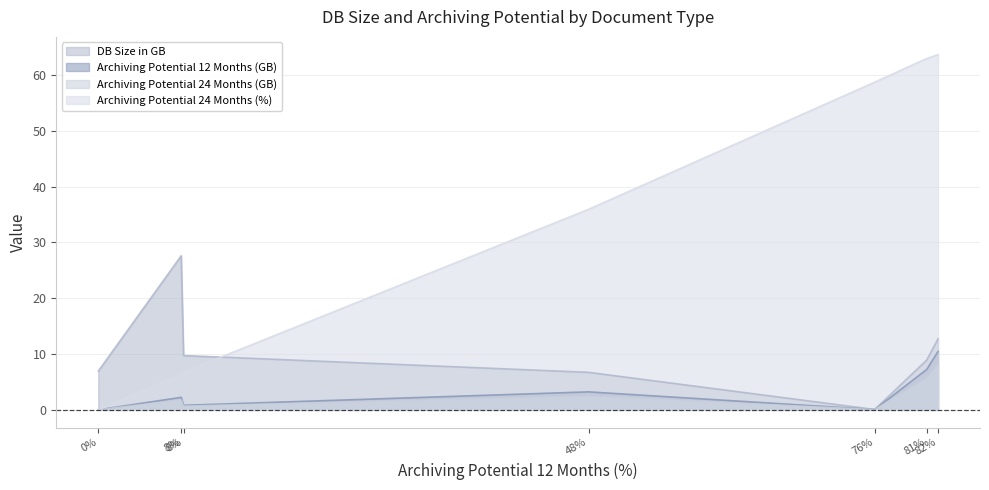

How many lines are shown in the chart?

4